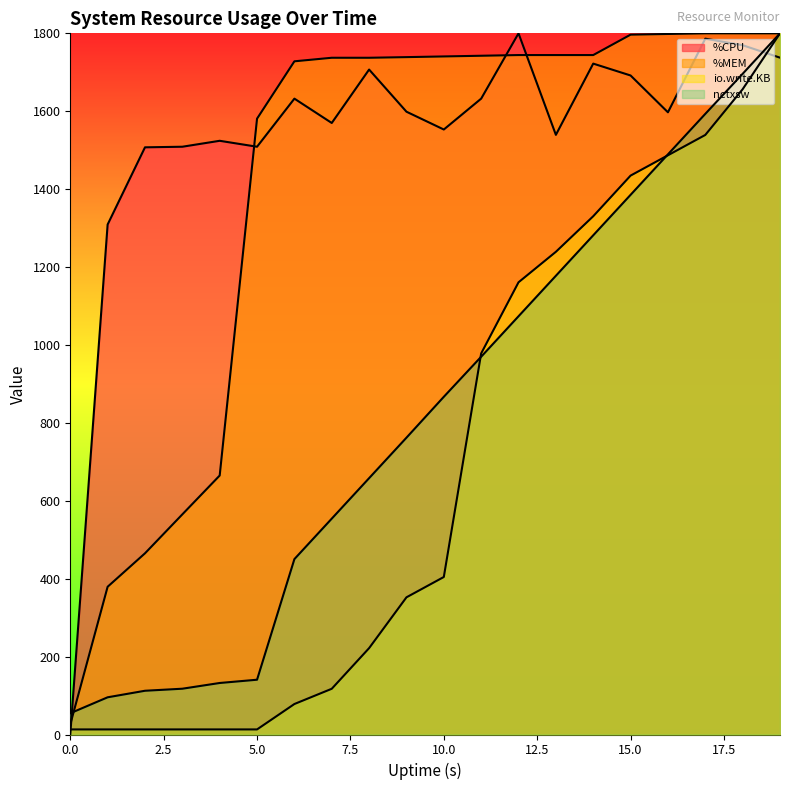

Reading left to right, transcribe all the data shown in this chart.

%CPU: 0.0	1309.2	1507.4	1508.9	1524.1	1508.9	1632.3	1569.9	1707.0	1598.8	1553.1	1632.3	1800.0	1539.4	1722.3	1691.8	1597.3	1786.3	1769.5	1737.5
%MEM: 26.0	379.3	465.1	565.1	664.8	1581.0	1728.2	1737.3	1737.3	1738.9	1740.7	1742.5	1744.2	1744.2	1744.2	1796.6	1798.4	1800.0	1800.0	1800.0
io.write.KB: 13.0	13.0	13.0	13.0	13.0	13.0	78.3	117.4	221.7	352.2	404.3	978.3	1160.9	1239.1	1330.4	1434.8	1487.0	1539.1	1656.5	1800.0
nctxsw: 54.6	95.5	112.3	117.6	132.2	140.6	450.3	554.2	658.1	762.0	866.9	969.8	1073.7	1177.6	1281.5	1385.4	1489.3	1593.2	1696.1	1800.0